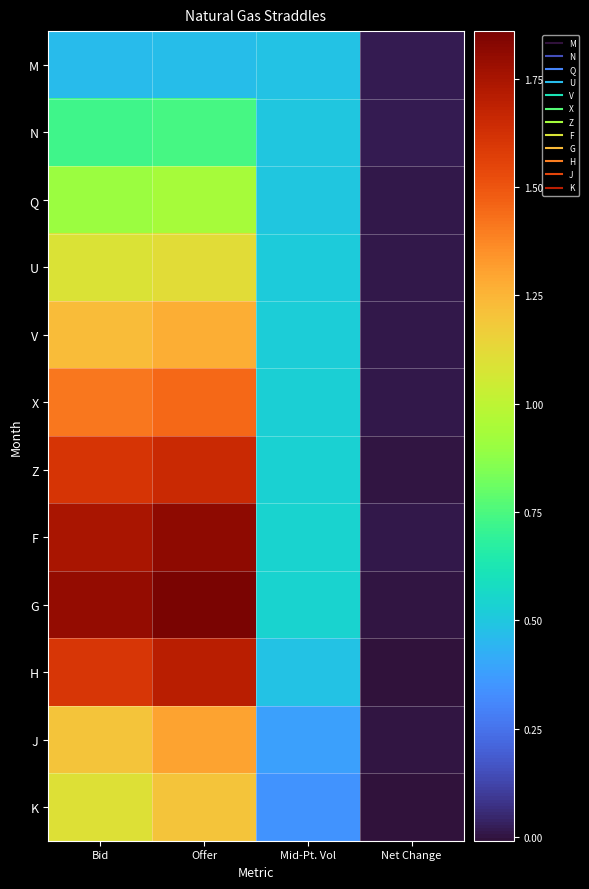

Reading right to left, list all the values displayed in this chart.

M: Net Change=0.0	Mid-Pt. Vol=0.5	Offer=0.5	Bid=0.5
N: Net Change=0.0	Mid-Pt. Vol=0.5	Offer=0.7	Bid=0.7
Q: Net Change=0.0	Mid-Pt. Vol=0.5	Offer=0.9	Bid=0.9
U: Net Change=0.0	Mid-Pt. Vol=0.5	Offer=1.1	Bid=1.1
V: Net Change=0.0	Mid-Pt. Vol=0.5	Offer=1.3	Bid=1.2
X: Net Change=0.0	Mid-Pt. Vol=0.5	Offer=1.4	Bid=1.4
Z: Net Change=0.0	Mid-Pt. Vol=0.5	Offer=1.6	Bid=1.6
F: Net Change=0.0	Mid-Pt. Vol=0.5	Offer=1.8	Bid=1.8
G: Net Change=-0.0	Mid-Pt. Vol=0.5	Offer=1.9	Bid=1.8
H: Net Change=-0.0	Mid-Pt. Vol=0.5	Offer=1.7	Bid=1.6
J: Net Change=0.0	Mid-Pt. Vol=0.4	Offer=1.3	Bid=1.2
K: Net Change=-0.0	Mid-Pt. Vol=0.3	Offer=1.2	Bid=1.1